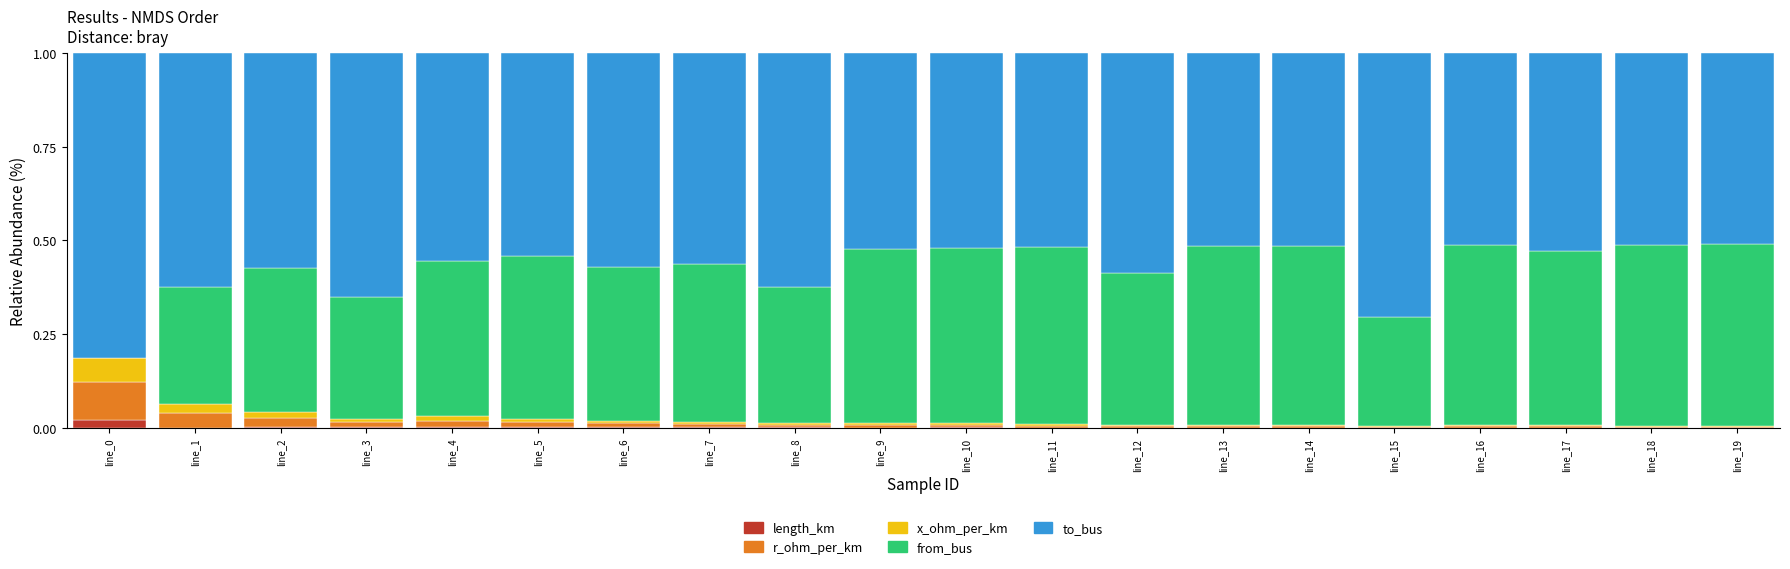

Are the bars horizontal?

No